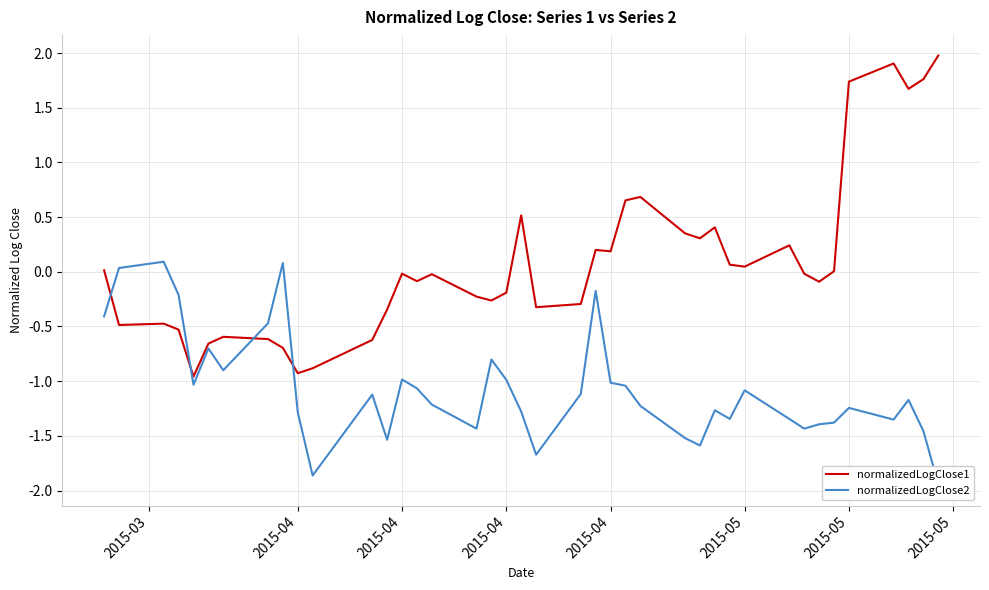

Reading left to right, transcribe all the data shown in this chart.

normalizedLogClose1: 0.0	-0.5	-0.5	-0.5	-1.0	-0.7	-0.6	-0.6	-0.7	-0.9	-0.9	-0.6	-0.3	-0.0	-0.1	-0.0	-0.2	-0.3	-0.2	0.5	-0.3	-0.3	0.2	0.2	0.7	0.7	0.4	0.3	0.4	0.1	0.0	0.2	-0.0	-0.1	0.0	1.7	1.9	1.7	1.8	2.0
normalizedLogClose2: -0.4	0.0	0.1	-0.2	-1.0	-0.7	-0.9	-0.5	0.1	-1.3	-1.9	-1.1	-1.5	-1.0	-1.1	-1.2	-1.4	-0.8	-1.0	-1.3	-1.7	-1.1	-0.2	-1.0	-1.0	-1.2	-1.5	-1.6	-1.3	-1.3	-1.1	-1.3	-1.4	-1.4	-1.4	-1.2	-1.4	-1.2	-1.5	-1.9